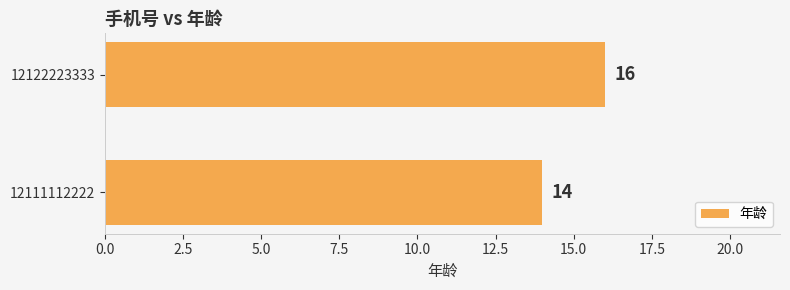

Which label corresponds to the largest value in the chart?

12122223333